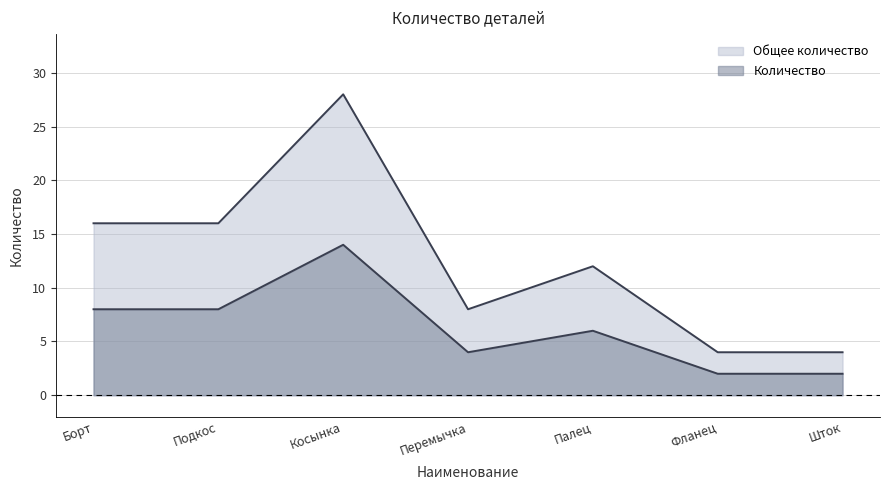

What is the label of the 3rd point from the left?

Косынка